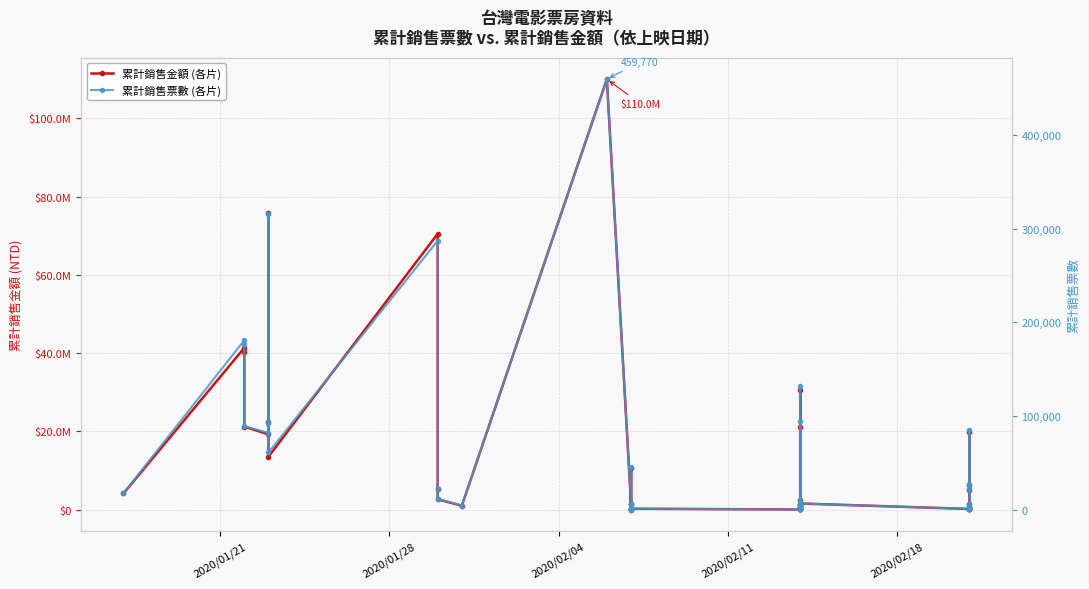

Which series has the largest total across all categories?

累計銷售金額 (各片)